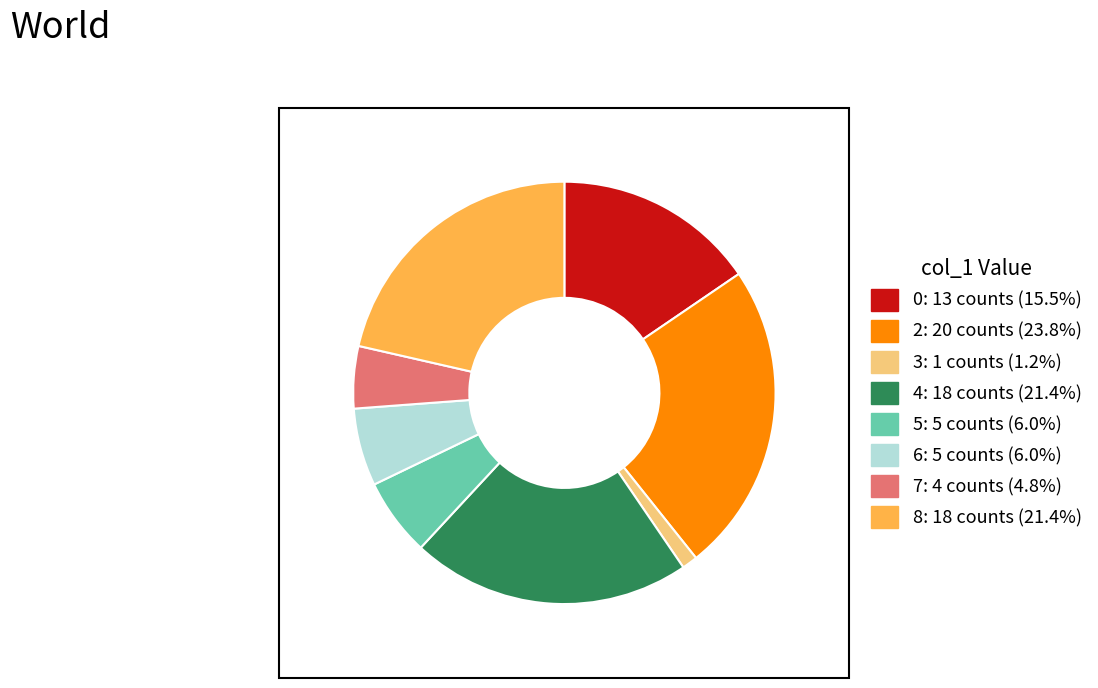

Is there a majority slice in this chart?

No